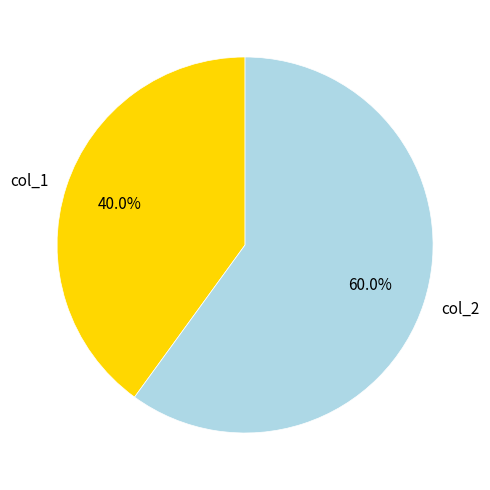

What is the majority slice?

col_2